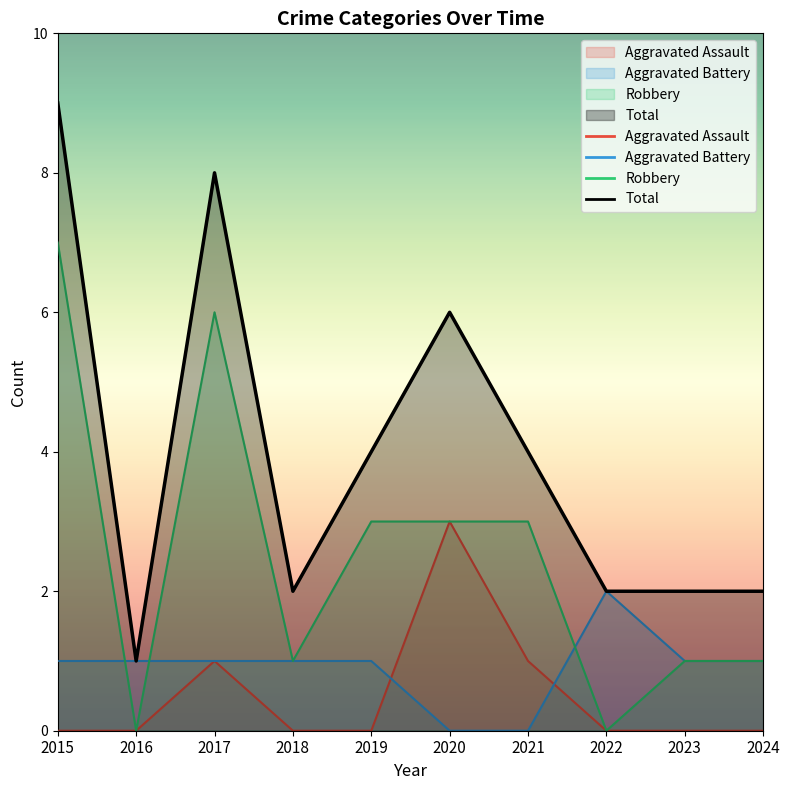

What is the total value across all series at 2022?

4